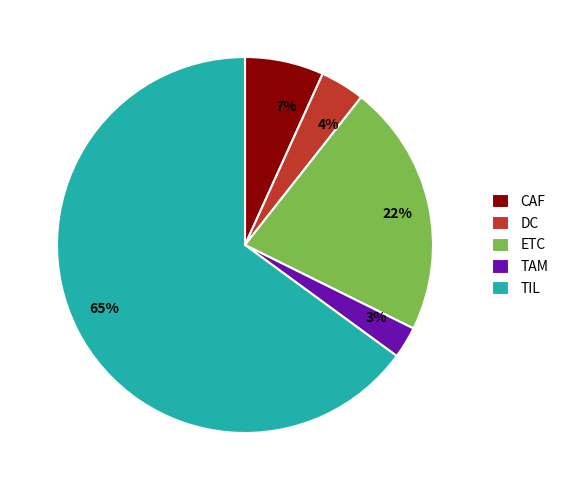

True or false: TIL accounts for 65% of the total.

True